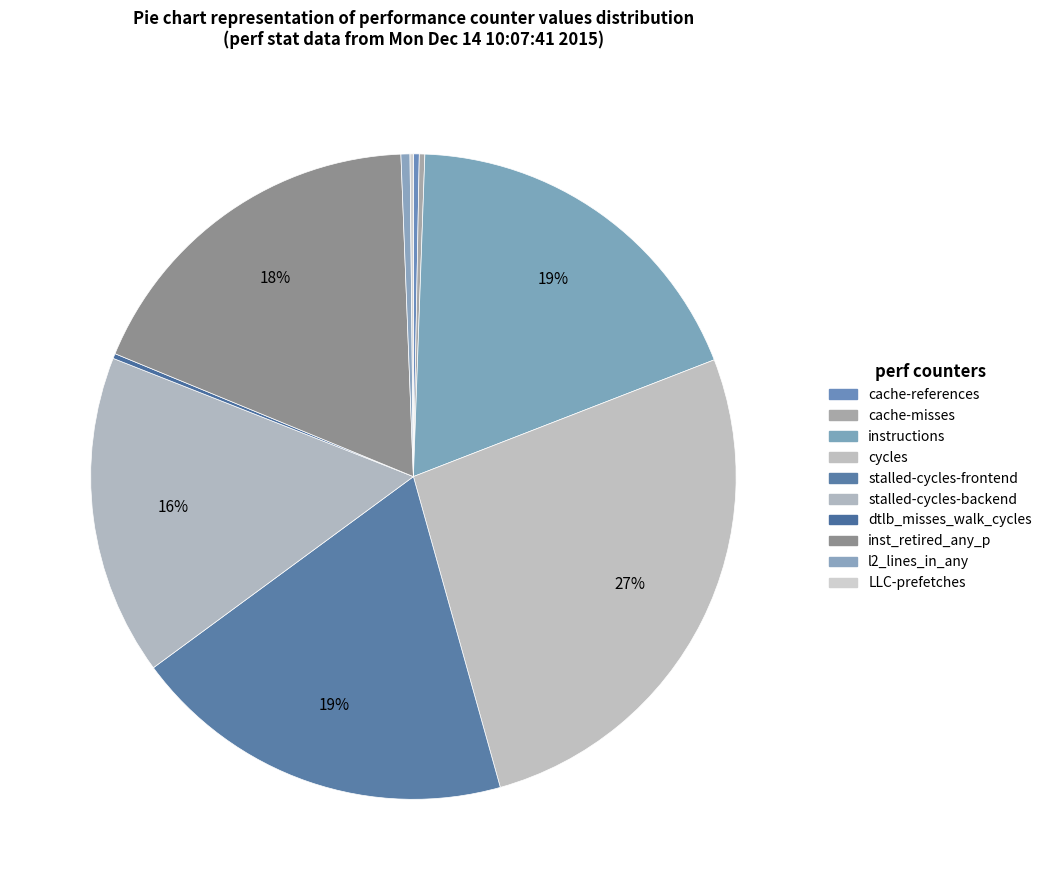

Between stalled-cycles-backend and cycles, which is larger?

cycles